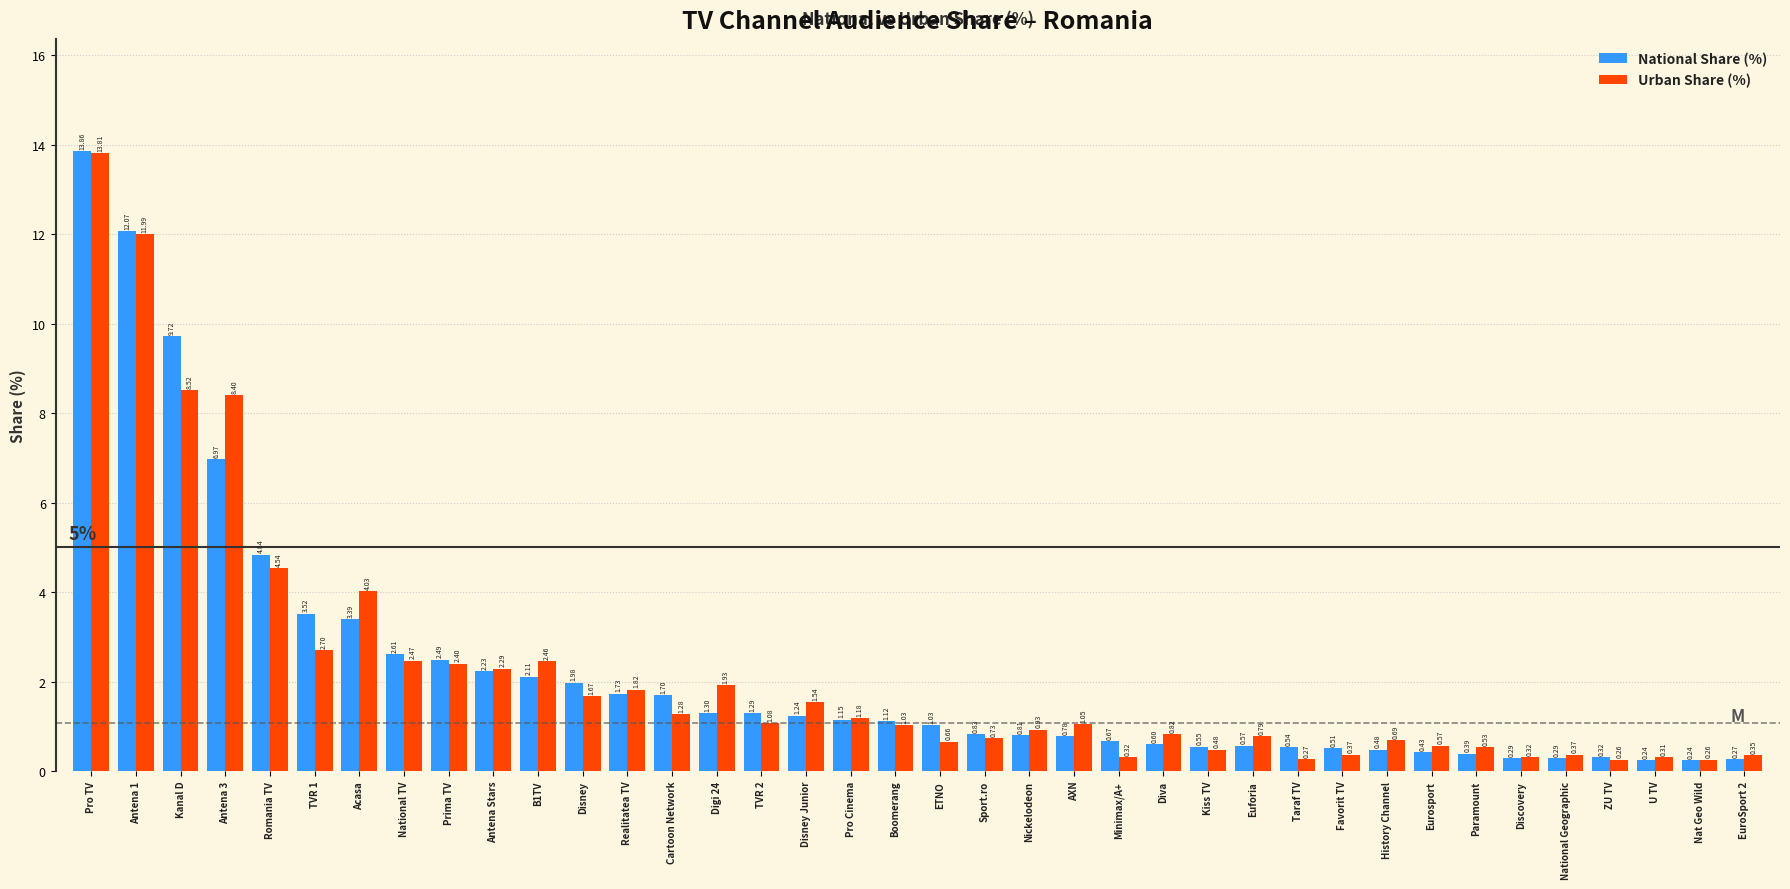

What is the total value across all series at Kanal D?

18.2